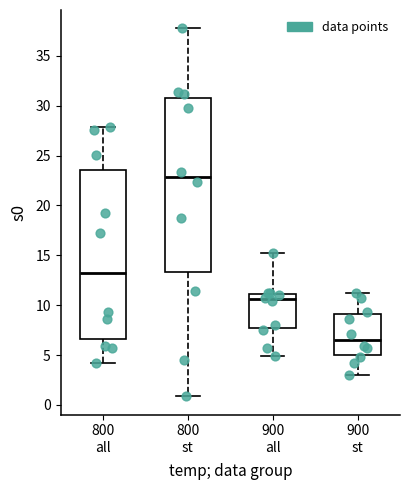

Reading left to right, read every box against the y-axis: the position of its median line, the range the box covers, and the ends of its whiskers. The values are not printed on the chart, so give them approximately, as read against the axis.

800 all: median 13.5, box 6.5 to 23.5, whiskers 4.0 to 28.0
800 st: median 23.0, box 13.5 to 31.0, whiskers 1.0 to 37.5
900 all: median 10.5, box 7.5 to 11.0, whiskers 5.0 to 15.0
900 st: median 6.5, box 5.0 to 9.0, whiskers 3.0 to 11.0